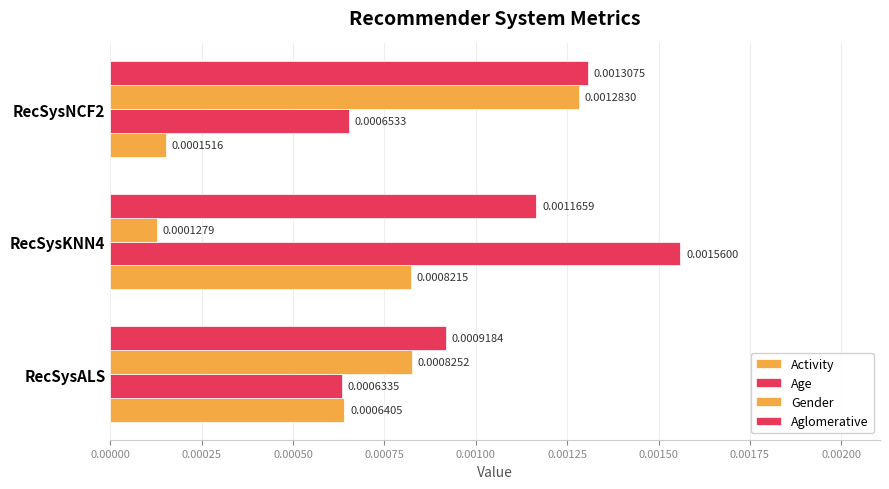

List the series in order of their peak value, lowest first.

Activity, Gender, Aglomerative, Age